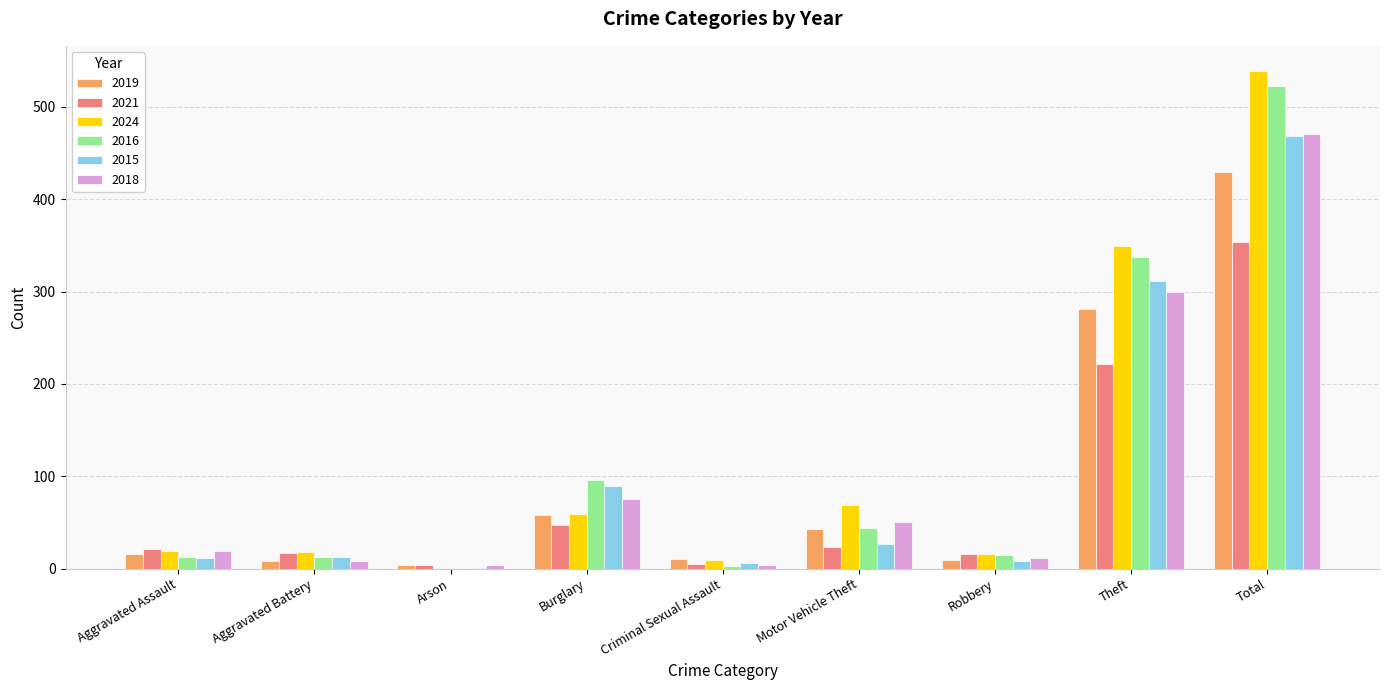

Is the value of 2016 at Motor Vehicle Theft greater than the value of 2018 at Arson?

Yes